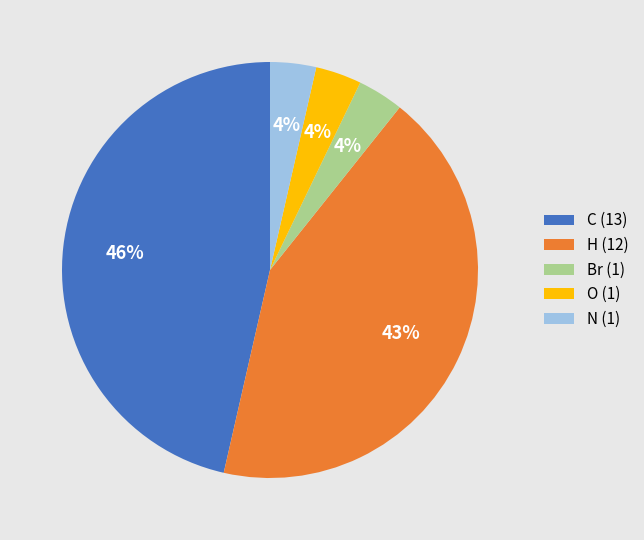

Does any single category account for the majority?

No